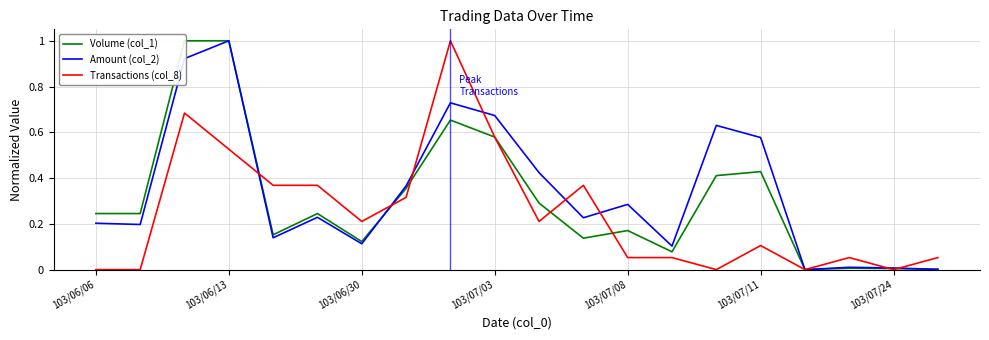

True or false: Volume (col_1) and Transactions (col_8) intersect in this chart.

True